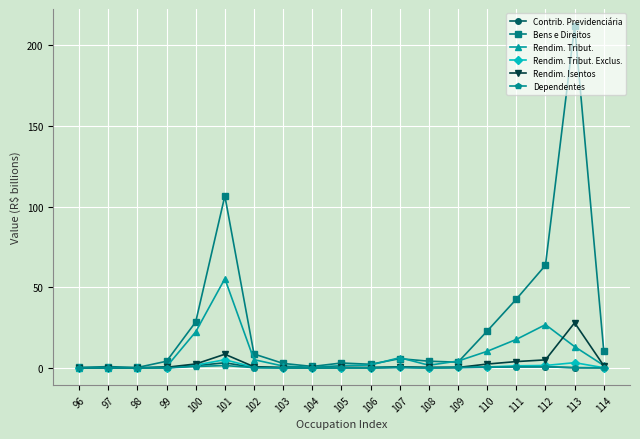

At which category is the sum across all series the highest?

113